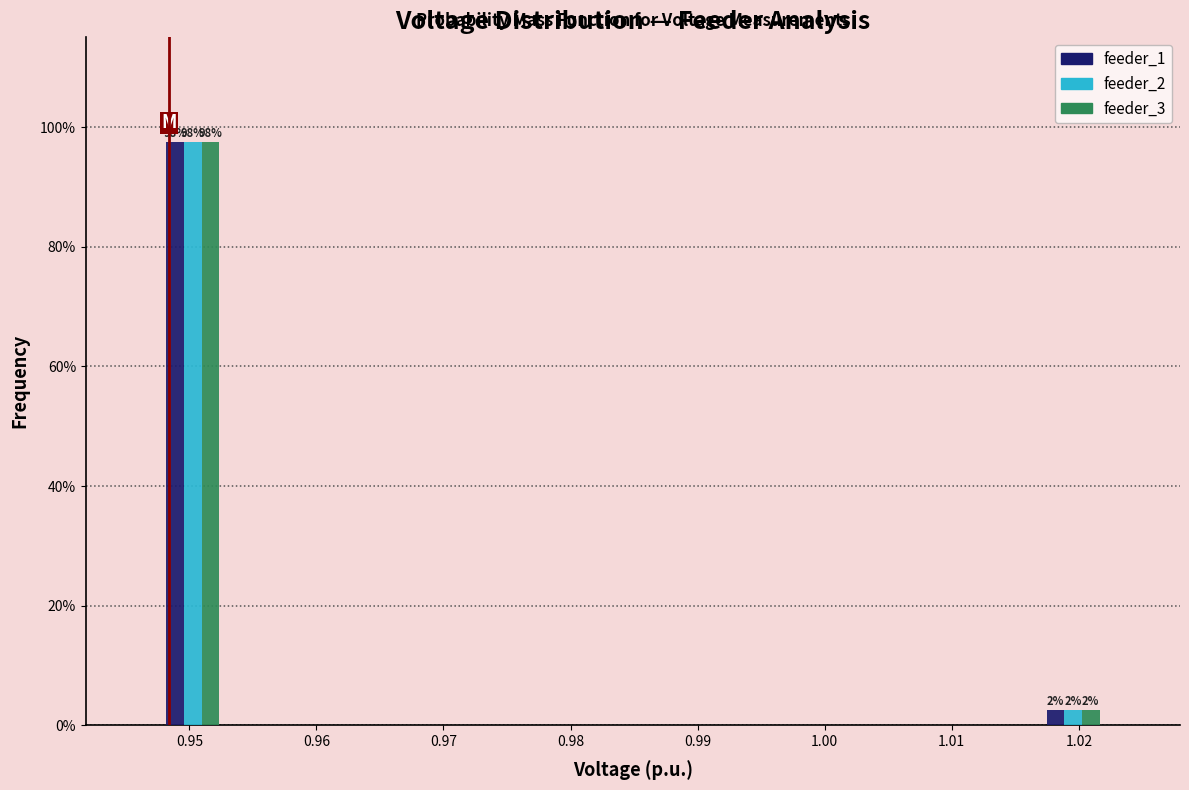

In the feeder_3 series, which range on the x-axis has the tallest bar?

0.948 to 0.953